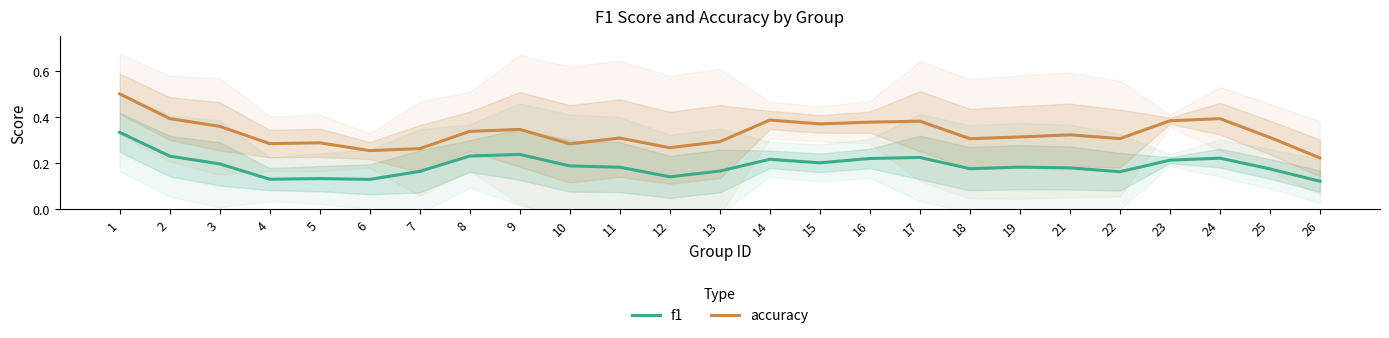

True or false: f1 and accuracy cross at least once.

False